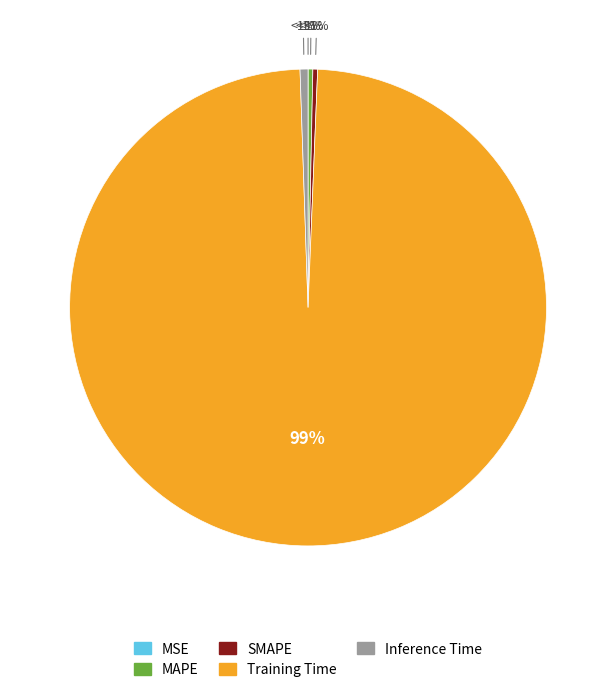

True or false: Inference Time accounts for 11% of the total.

False